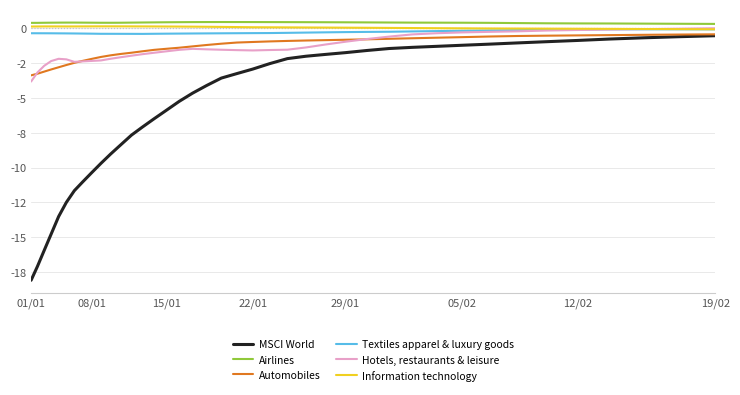

What are all the series names shown in the legend?

MSCI World, Airlines, Automobiles, Textiles apparel & luxury goods, Hotels, restaurants & leisure, Information technology